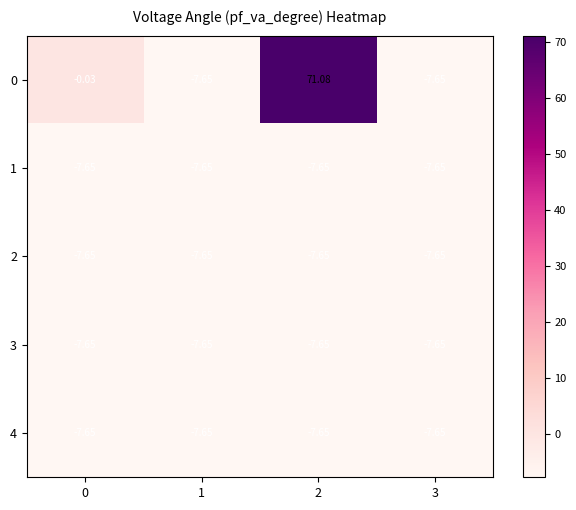

Is the value of 2 at 0 greater than the value of 0 at 2?

No